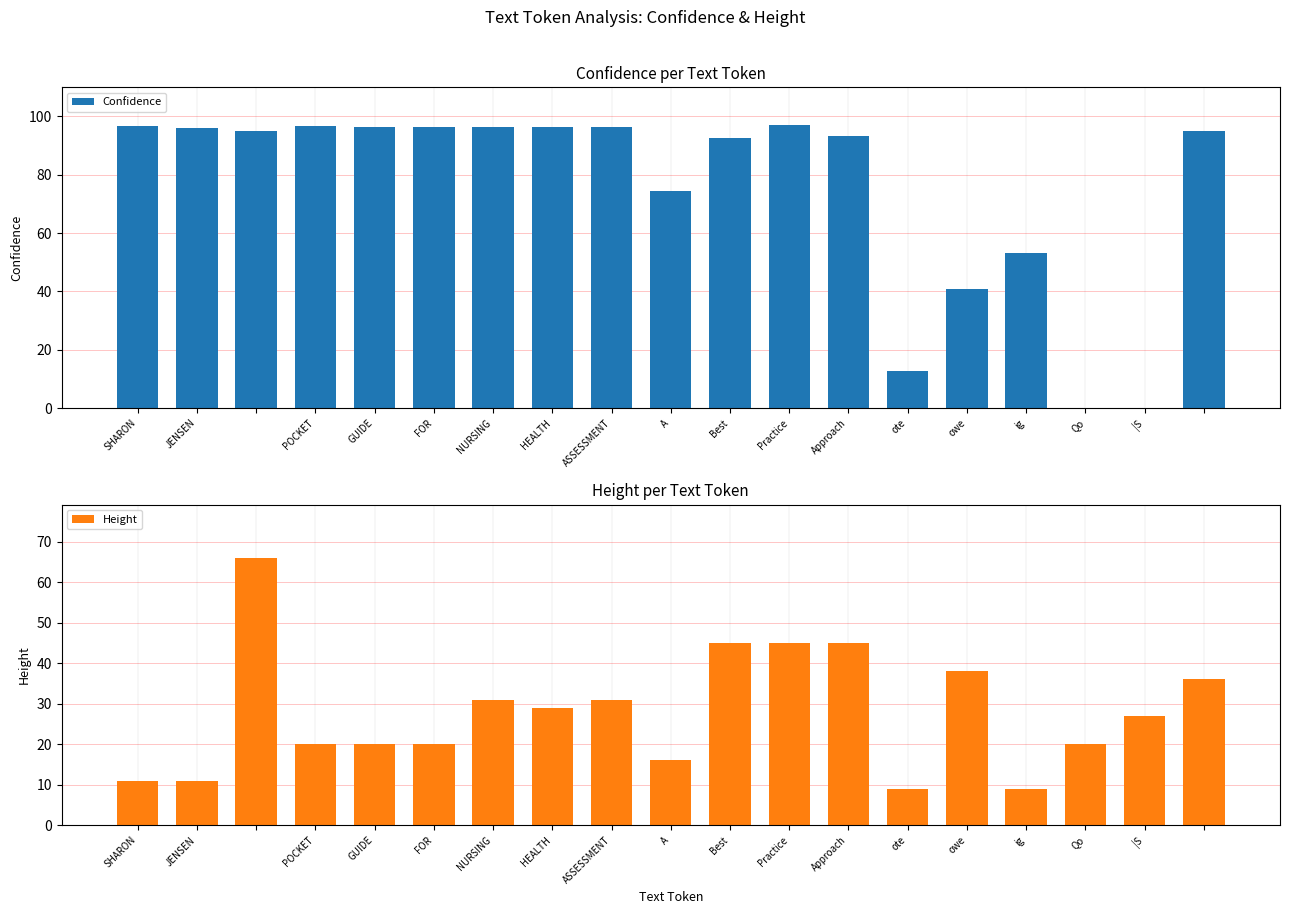

What is the difference between the Confidence values at owe and JENSEN?

55.4